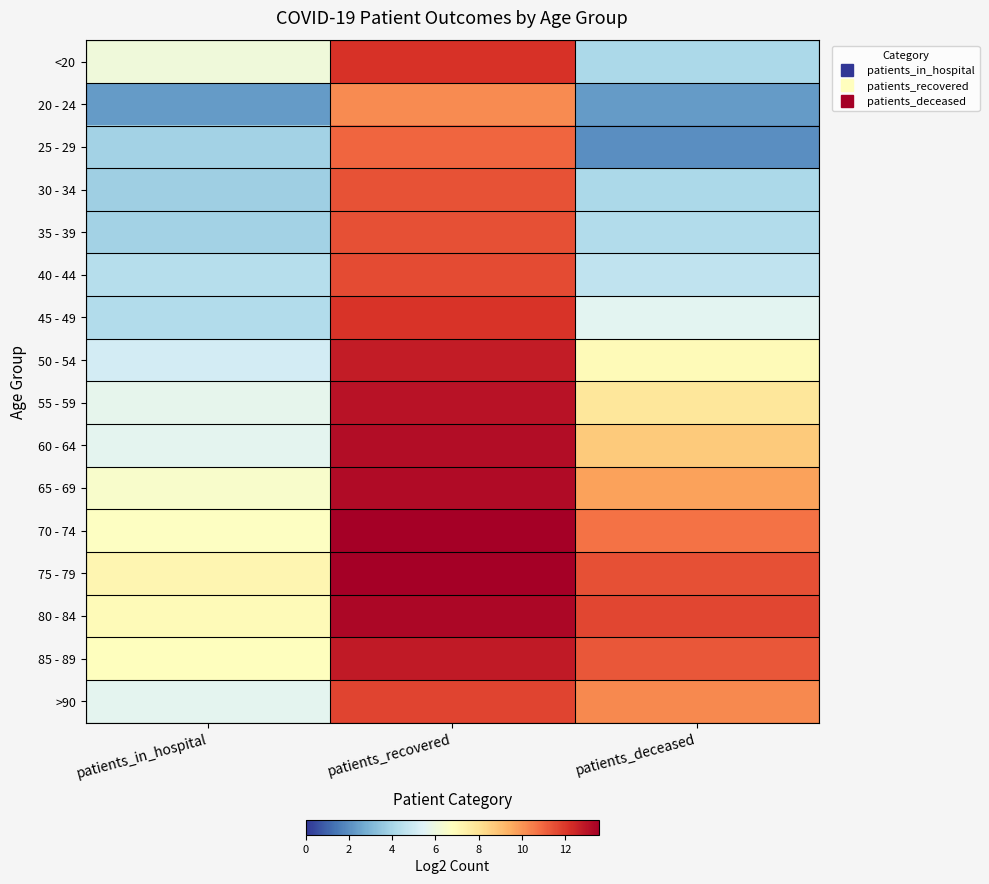

Reading left to right, what are all the values shown in this chart?

<20: patients_in_hospital=6.1	patients_recovered=12.1	patients_deceased=4.1
20 - 24: patients_in_hospital=2.3	patients_recovered=10.2	patients_deceased=2.3
25 - 29: patients_in_hospital=3.9	patients_recovered=11.0	patients_deceased=2.0
30 - 34: patients_in_hospital=3.8	patients_recovered=11.4	patients_deceased=4.1
35 - 39: patients_in_hospital=3.9	patients_recovered=11.4	patients_deceased=4.2
40 - 44: patients_in_hospital=4.4	patients_recovered=11.6	patients_deceased=4.6
45 - 49: patients_in_hospital=4.2	patients_recovered=12.1	patients_deceased=5.6
50 - 54: patients_in_hospital=5.1	patients_recovered=12.7	patients_deceased=7.0
55 - 59: patients_in_hospital=5.7	patients_recovered=13.0	patients_deceased=7.8
60 - 64: patients_in_hospital=5.6	patients_recovered=13.1	patients_deceased=8.7
65 - 69: patients_in_hospital=6.5	patients_recovered=13.2	patients_deceased=9.7
70 - 74: patients_in_hospital=6.7	patients_recovered=13.5	patients_deceased=10.7
75 - 79: patients_in_hospital=7.2	patients_recovered=13.6	patients_deceased=11.5
80 - 84: patients_in_hospital=7.0	patients_recovered=13.3	patients_deceased=11.7
85 - 89: patients_in_hospital=6.8	patients_recovered=12.8	patients_deceased=11.3
>90: patients_in_hospital=5.6	patients_recovered=11.8	patients_deceased=10.2